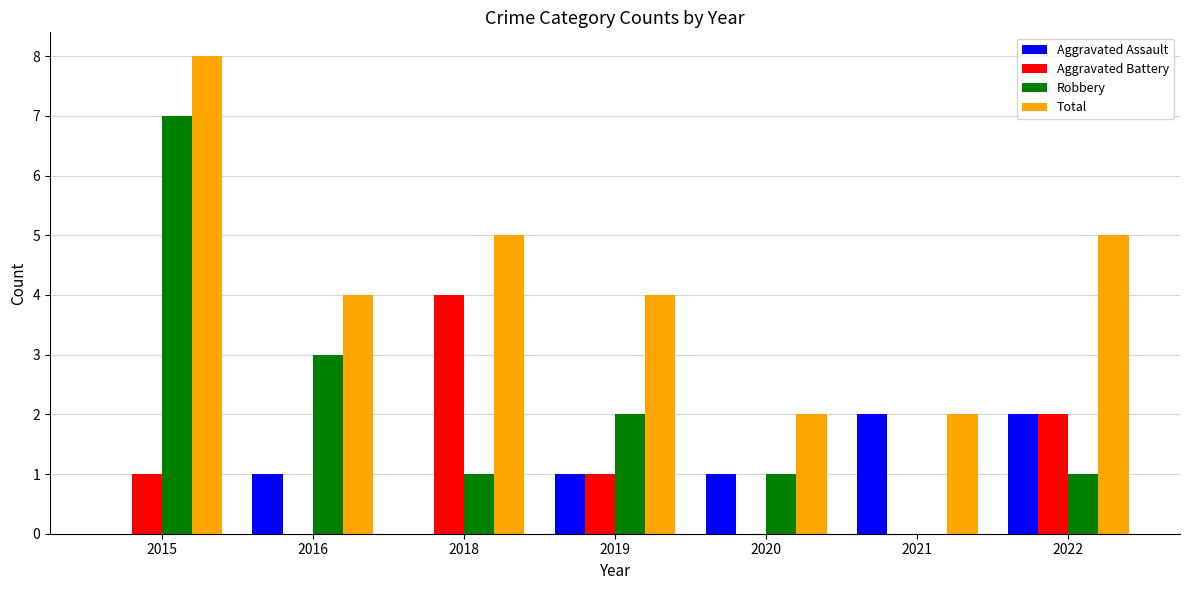

Which series has the largest total across all categories?

Total